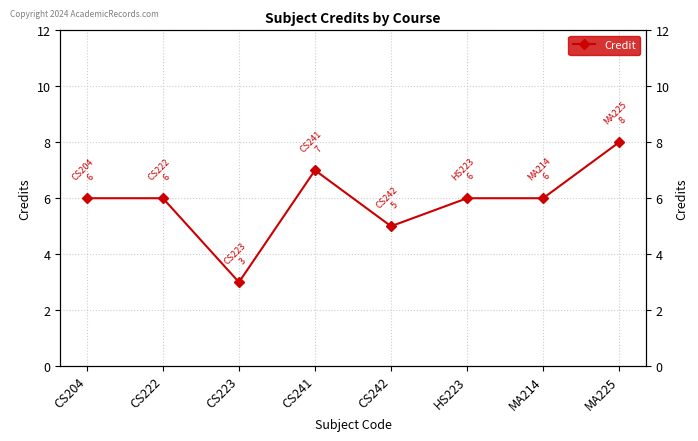

How many interior local peaks (higher than both neighbors) does the data have?

1